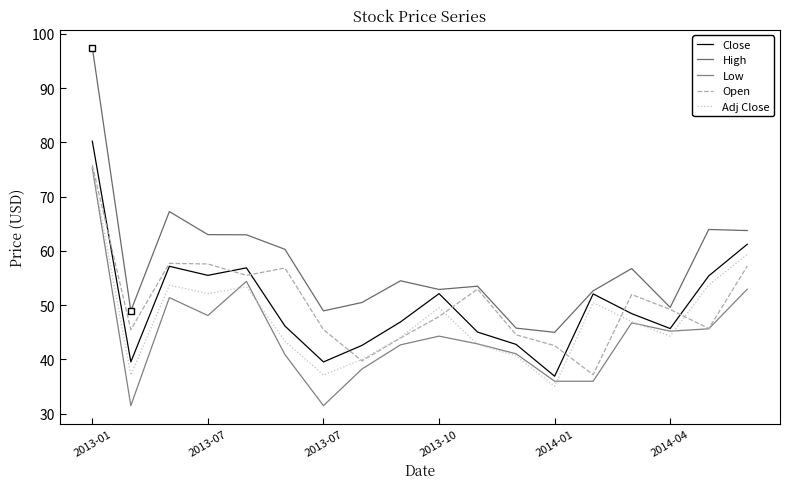

Is this an area chart (filled region under the line)?

No